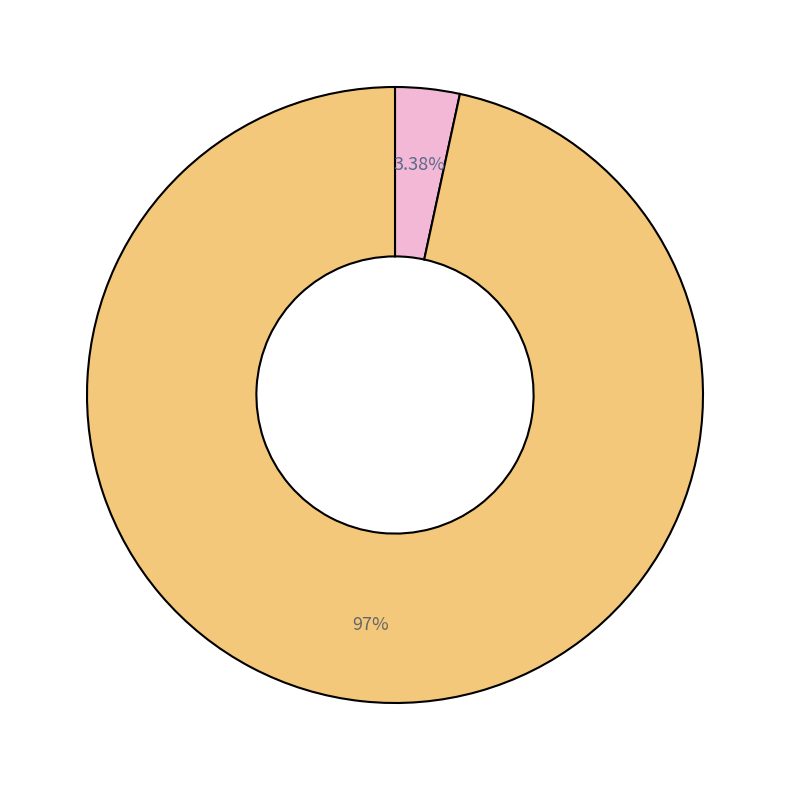

How many segments does this pie chart have?

2